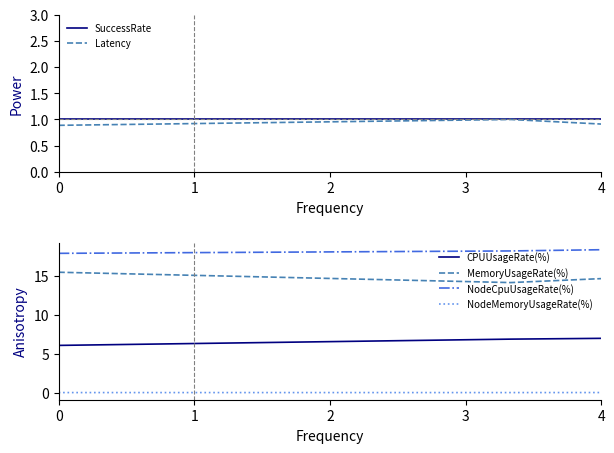

The MemoryUsageRate(%) series shows 25.4 at 4. True or false?

False